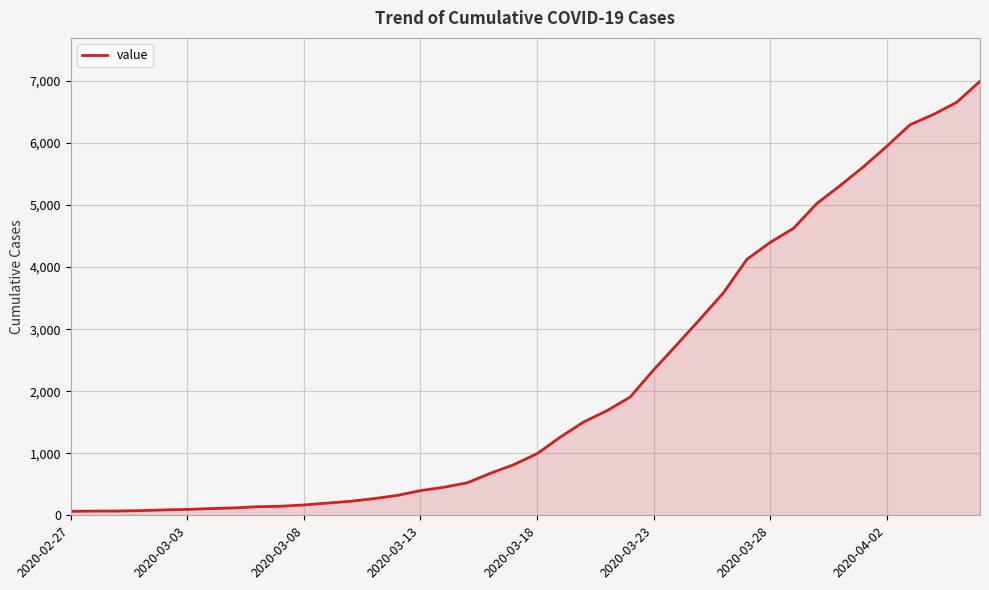

What is the difference between the maximum and minimum values?

6931